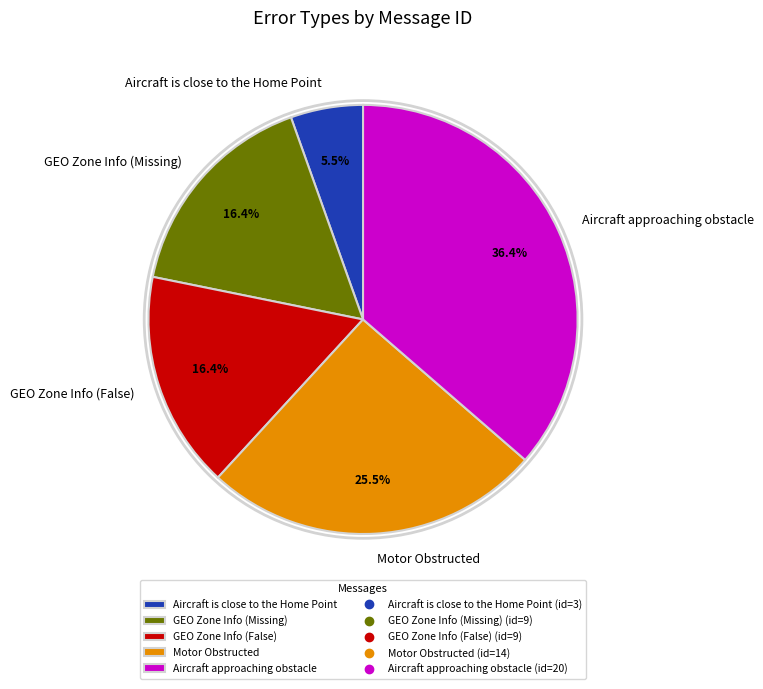

Between Motor Obstructed and Aircraft approaching obstacle, which is larger?

Aircraft approaching obstacle